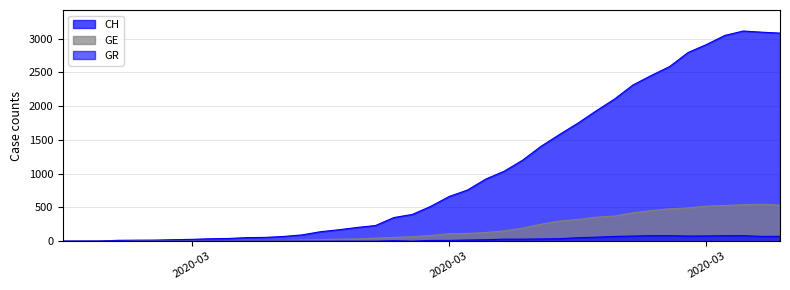

True or false: CH and GR intersect in this chart.

False